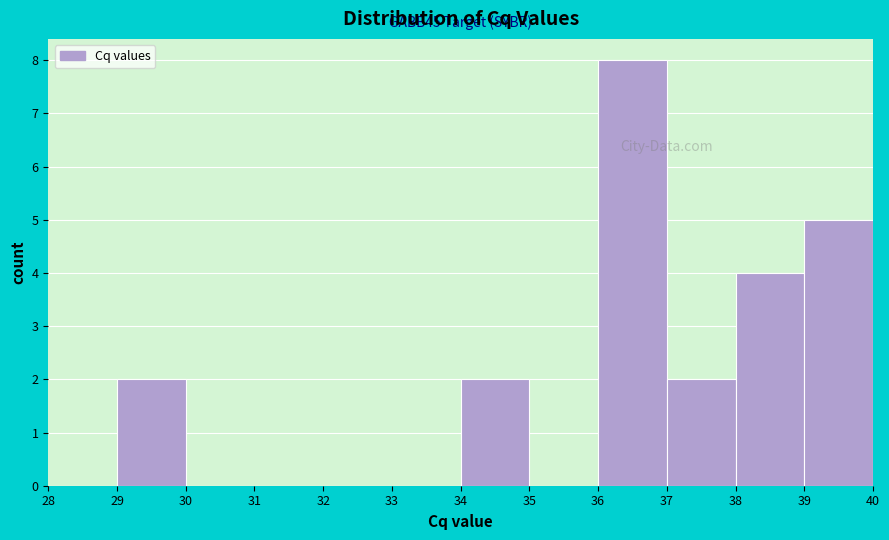

Which range on the x-axis has the tallest bar?

36 to 37